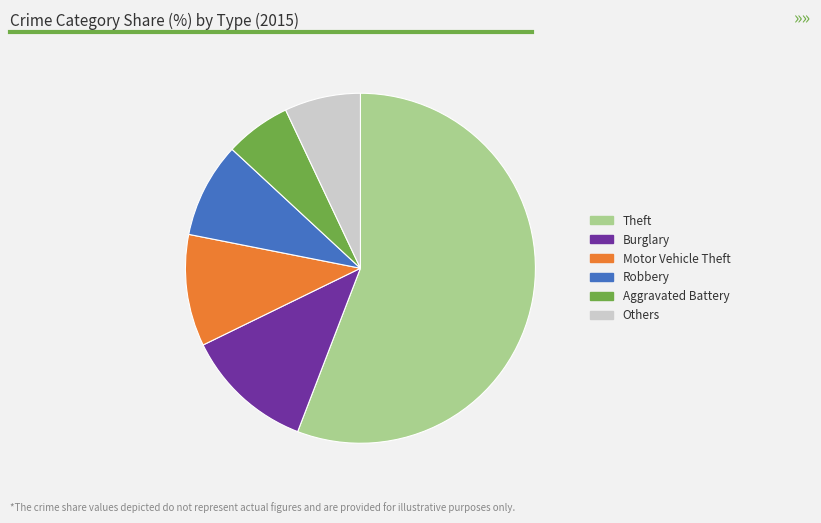

How many segments does this pie chart have?

6